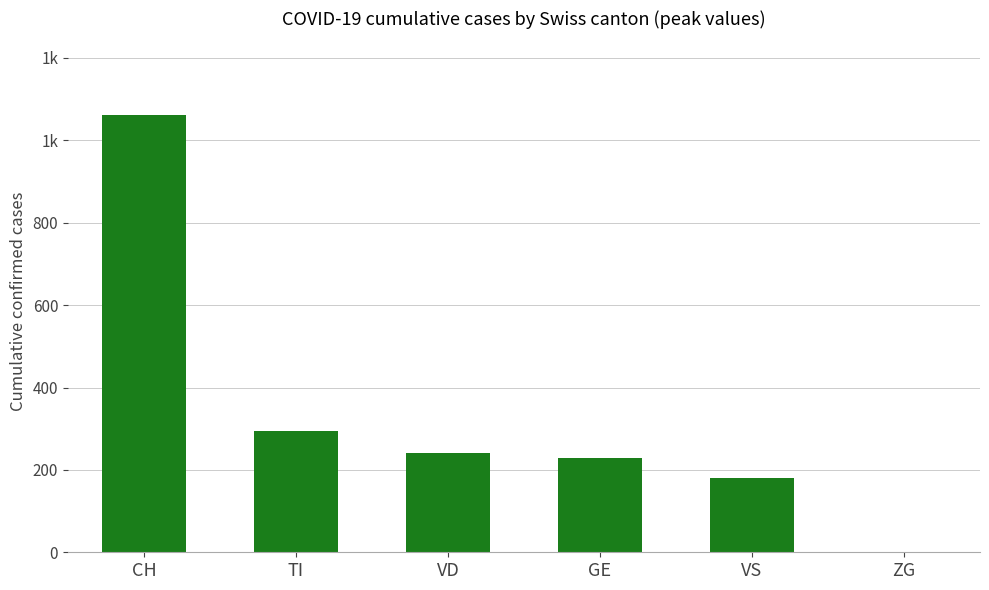

The value at ZG is 0. True or false?

True